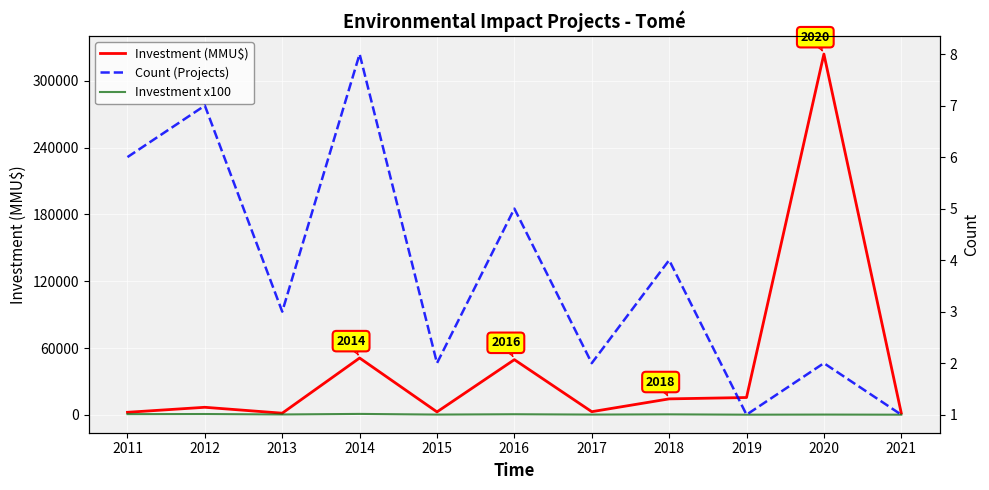

What is the sum of the Count (Projects) values at 2021 and 2019?

2